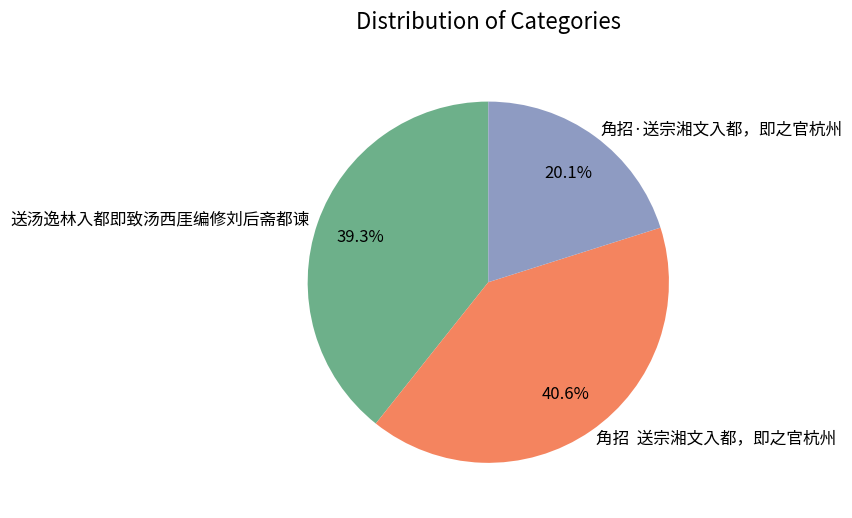

To the nearest percent, what percentage of the pie is 角招·送宗湘文入都，即之官杭州?

20%